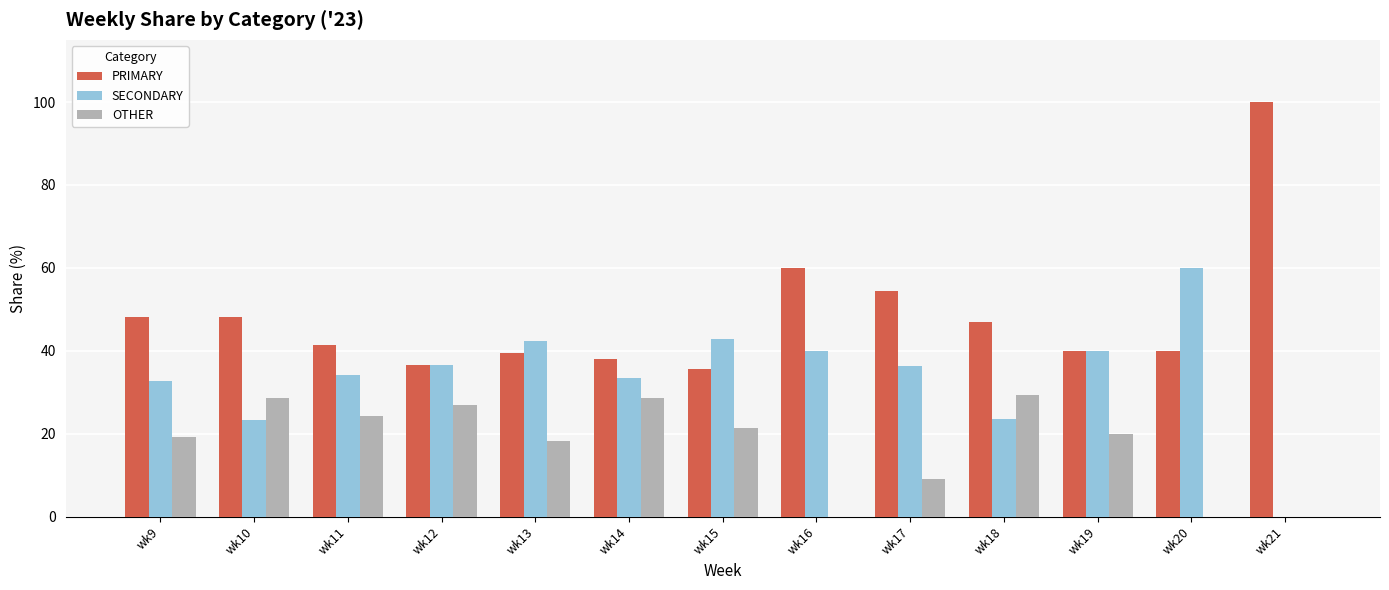

What is the total value across all series at wk16?

100.0